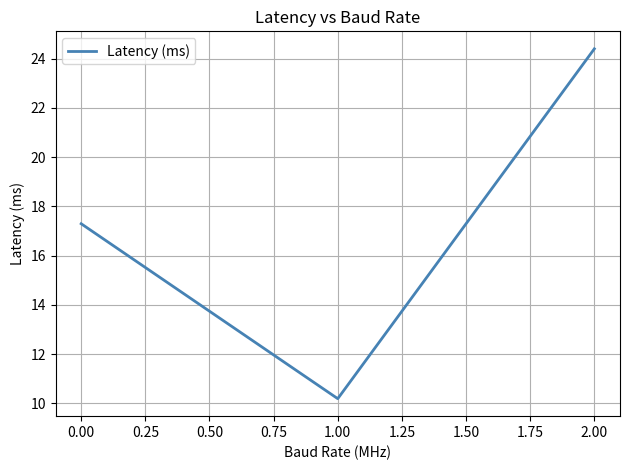

Reading left to right, transcribe all the data shown in this chart.

17.3	10.2	24.4